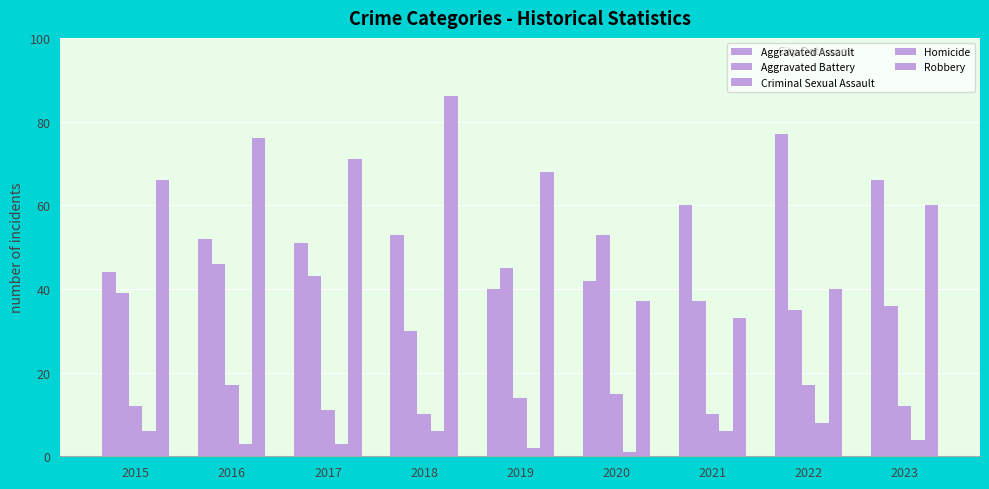

Are the bars grouped side by side (vs. stacked)?

Yes